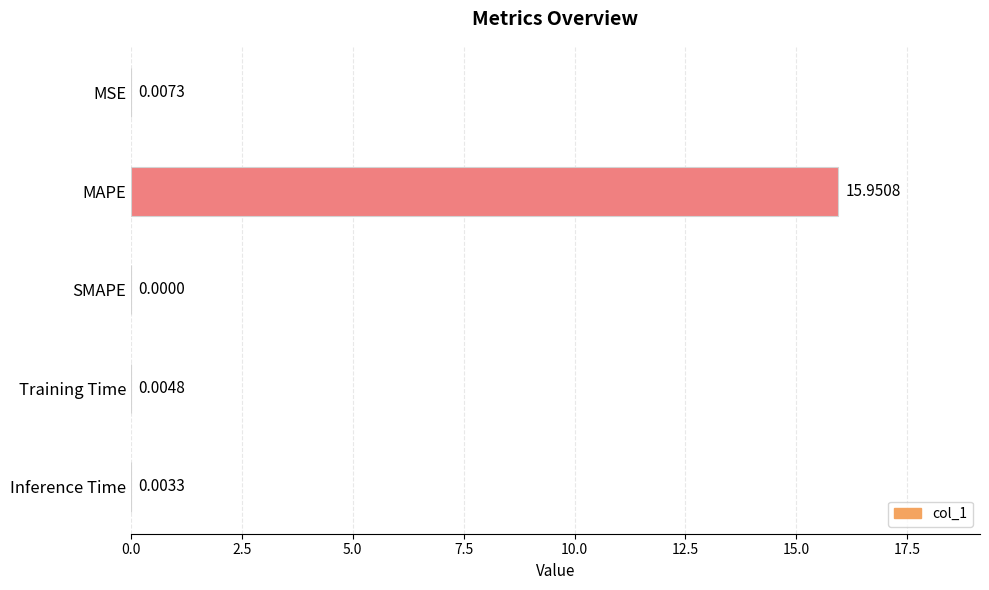

Between SMAPE and MAPE, which is larger?

MAPE